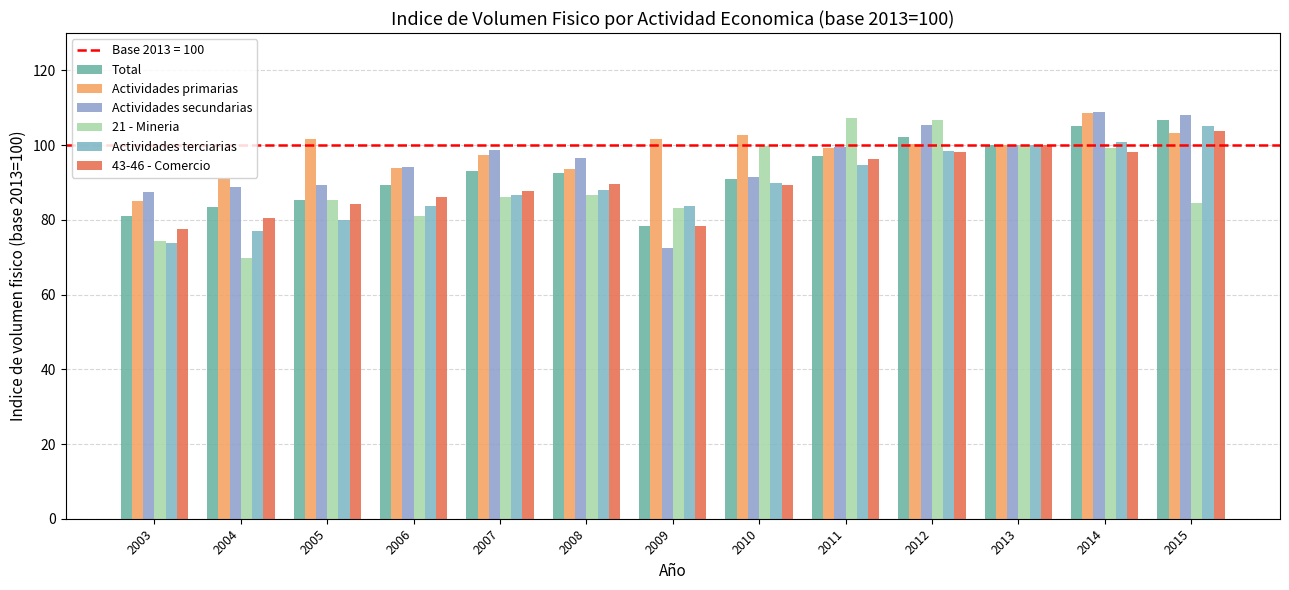

What is the total value across all series at 2006?

528.0